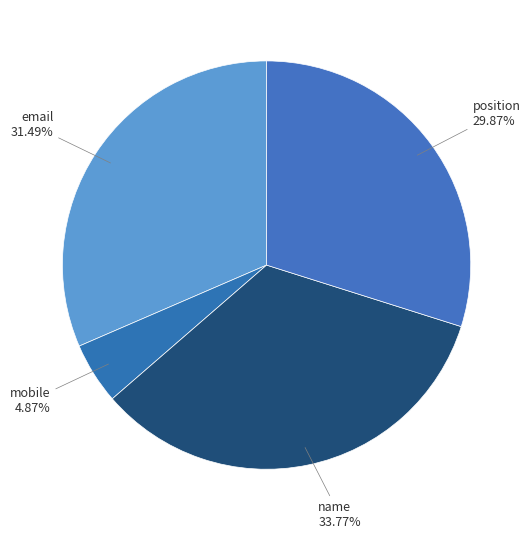

Rank the categories by value from highest to lowest.

name, email, position, mobile